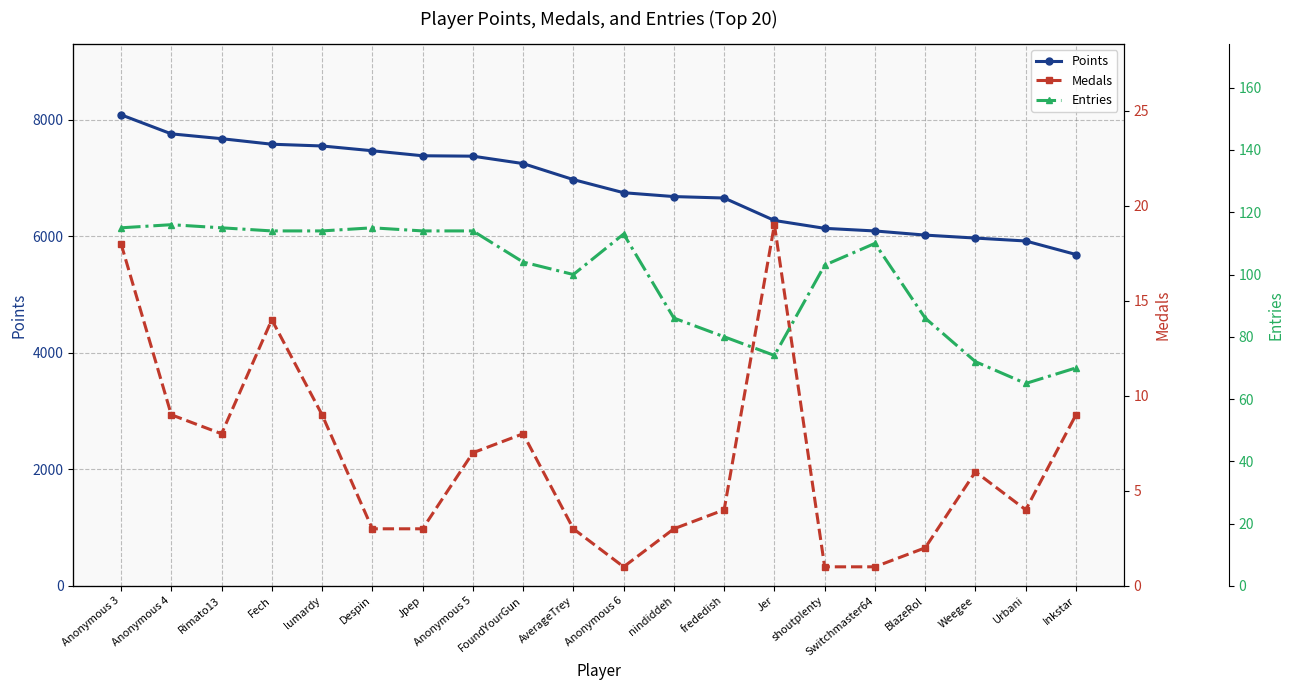

What is the label of the 7th point from the right?

Jer